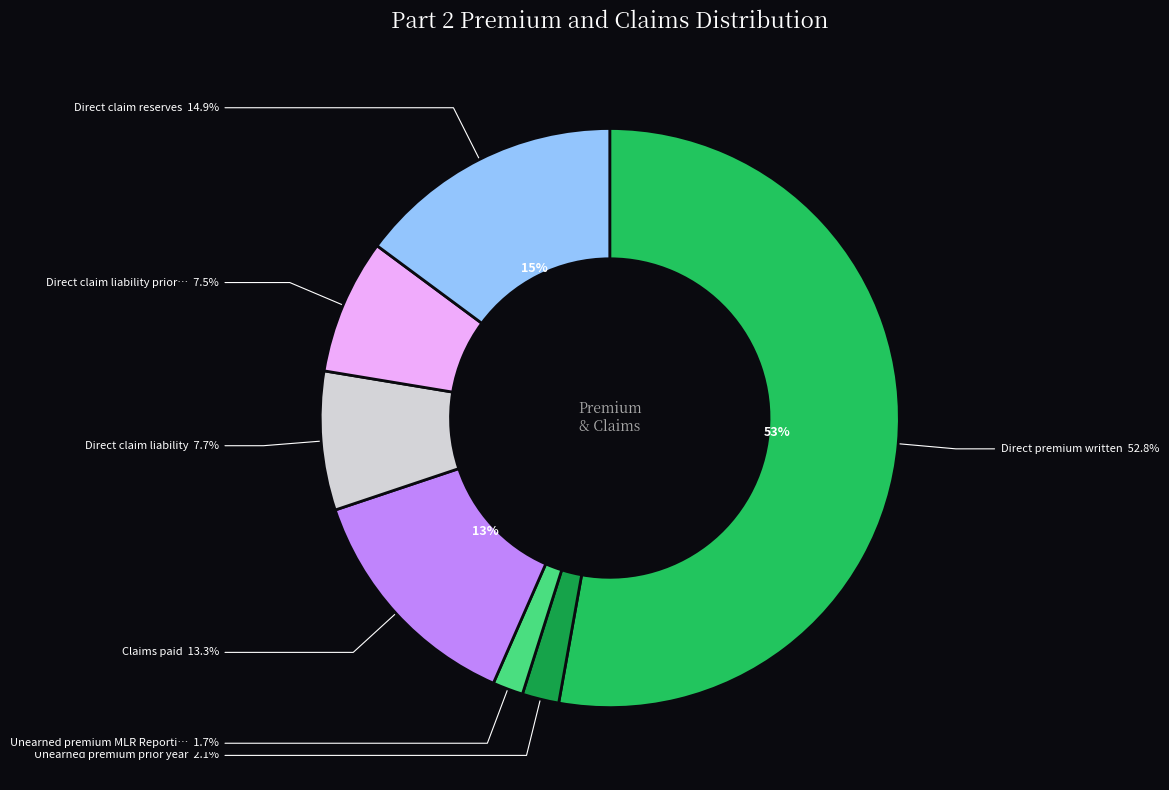

Which has a higher value, Direct claim liability or Direct claim liability prior year?

Direct claim liability